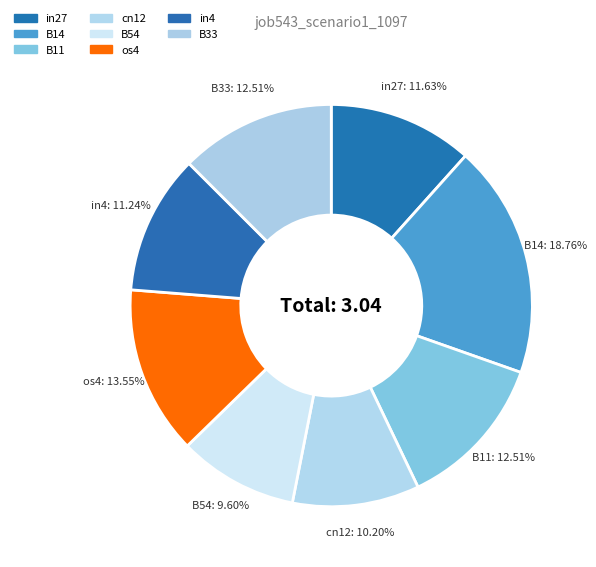

What percentage is the in4 slice, to the nearest percent?

11%